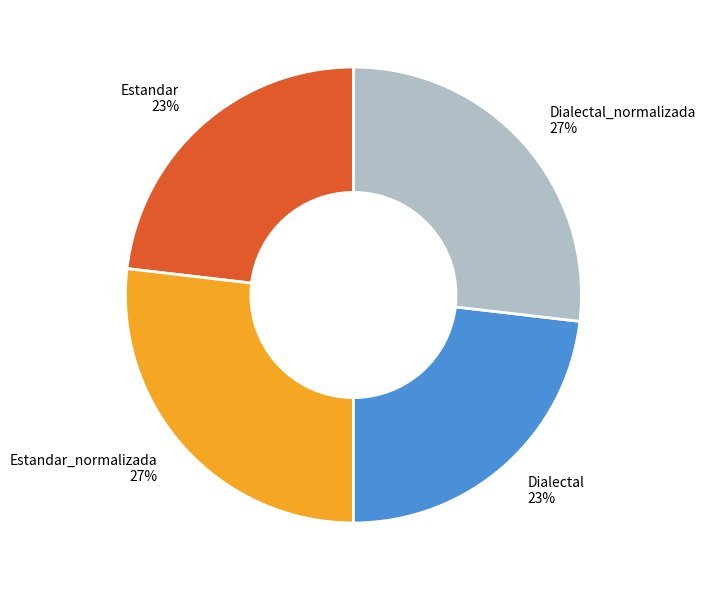

Count the number of slices in the pie.

4